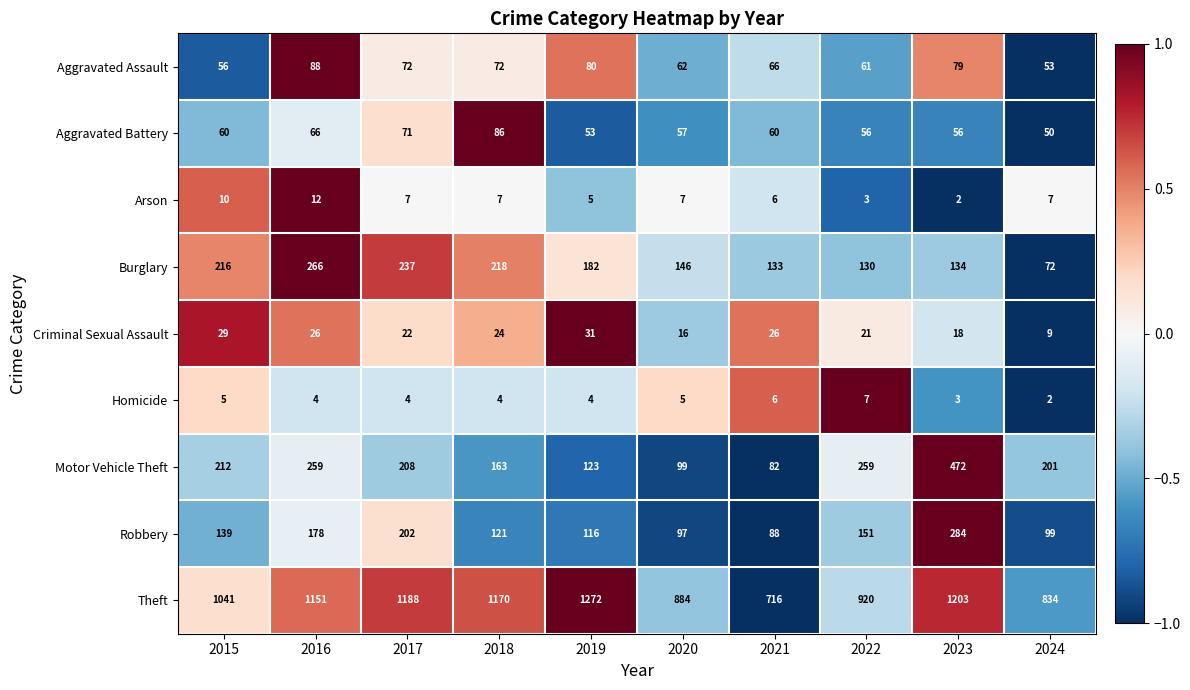

Rank the series by their maximum value, from lowest to highest.

Homicide, Arson, Criminal Sexual Assault, Aggravated Battery, Aggravated Assault, Burglary, Robbery, Motor Vehicle Theft, Theft